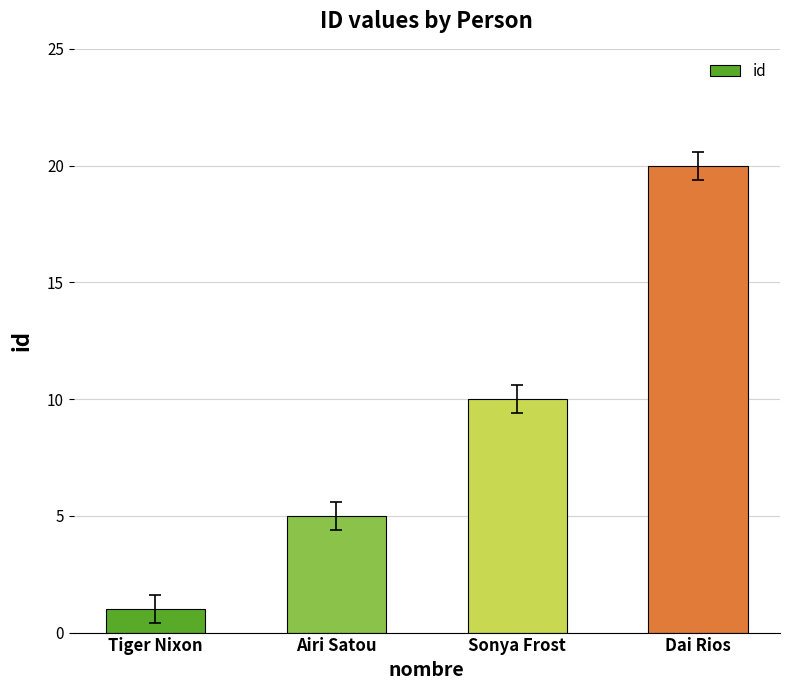

What is the average value?

9